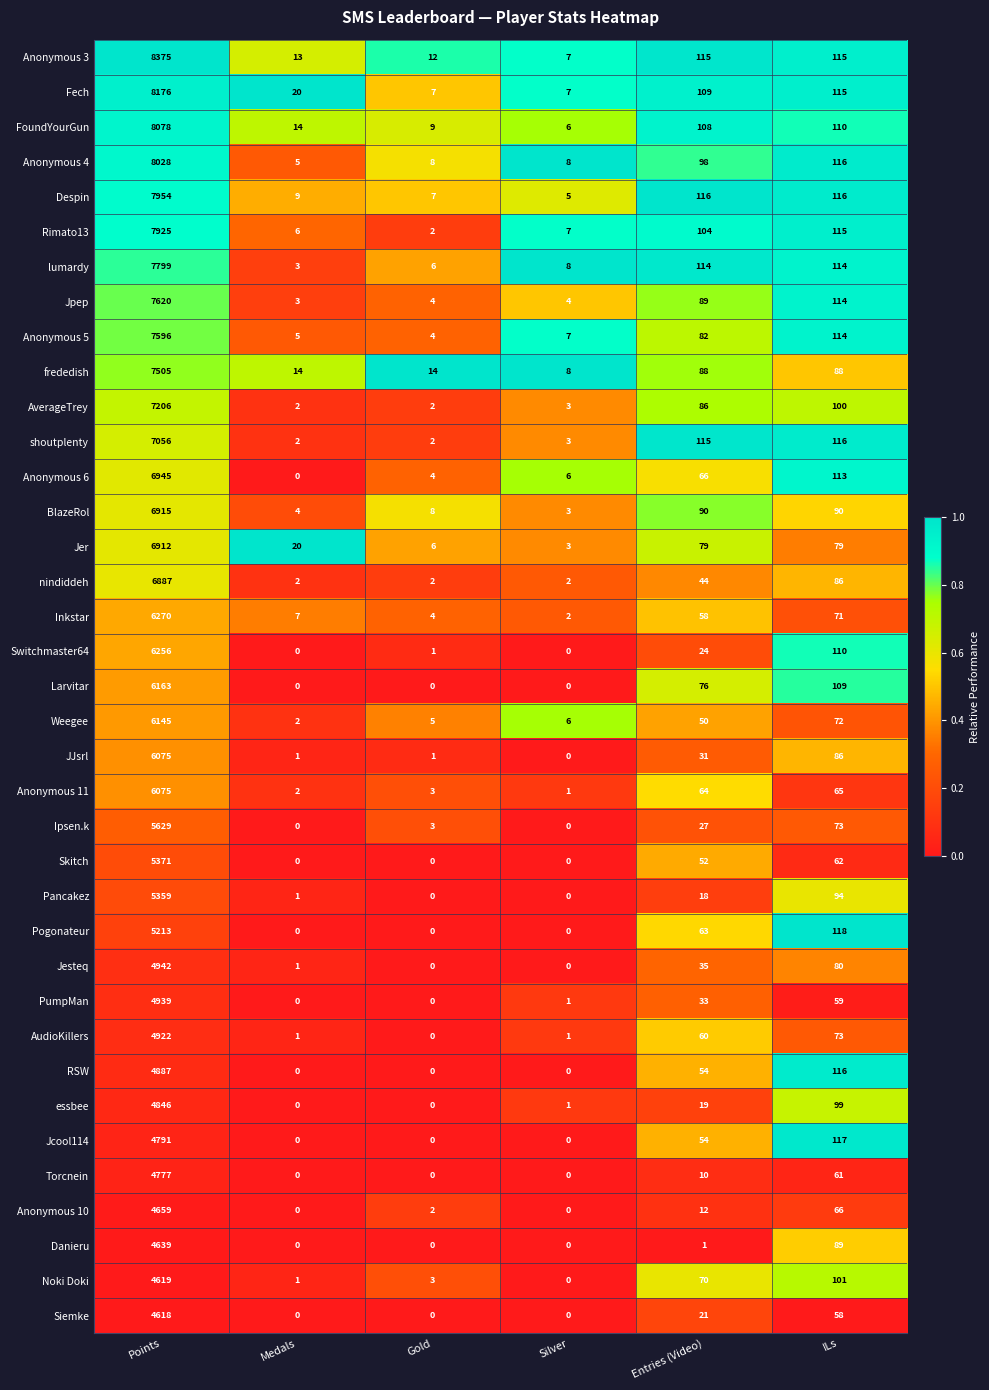

What is the difference between the Torcnein values at Gold and ILs?

61